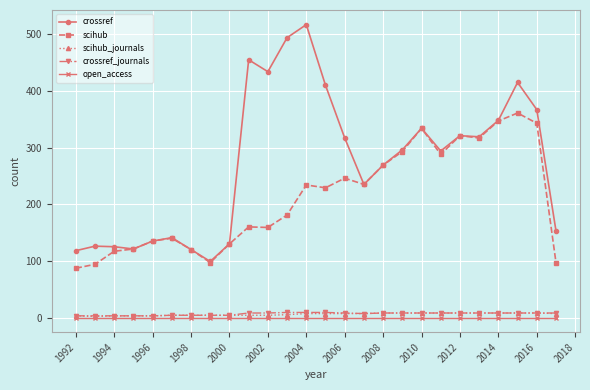

True or false: crossref has more than 1 points higher than both neighbors.

True